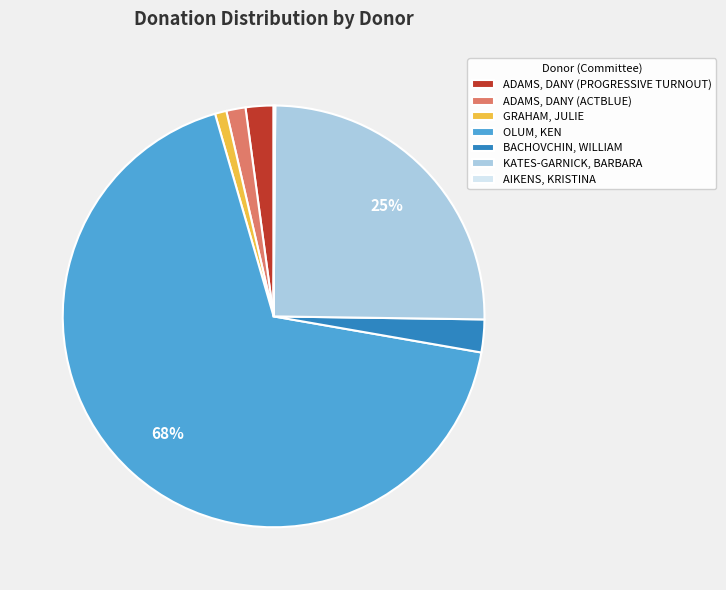

To the nearest percent, what is the difference between the largest and smallest slice percentages?

68%